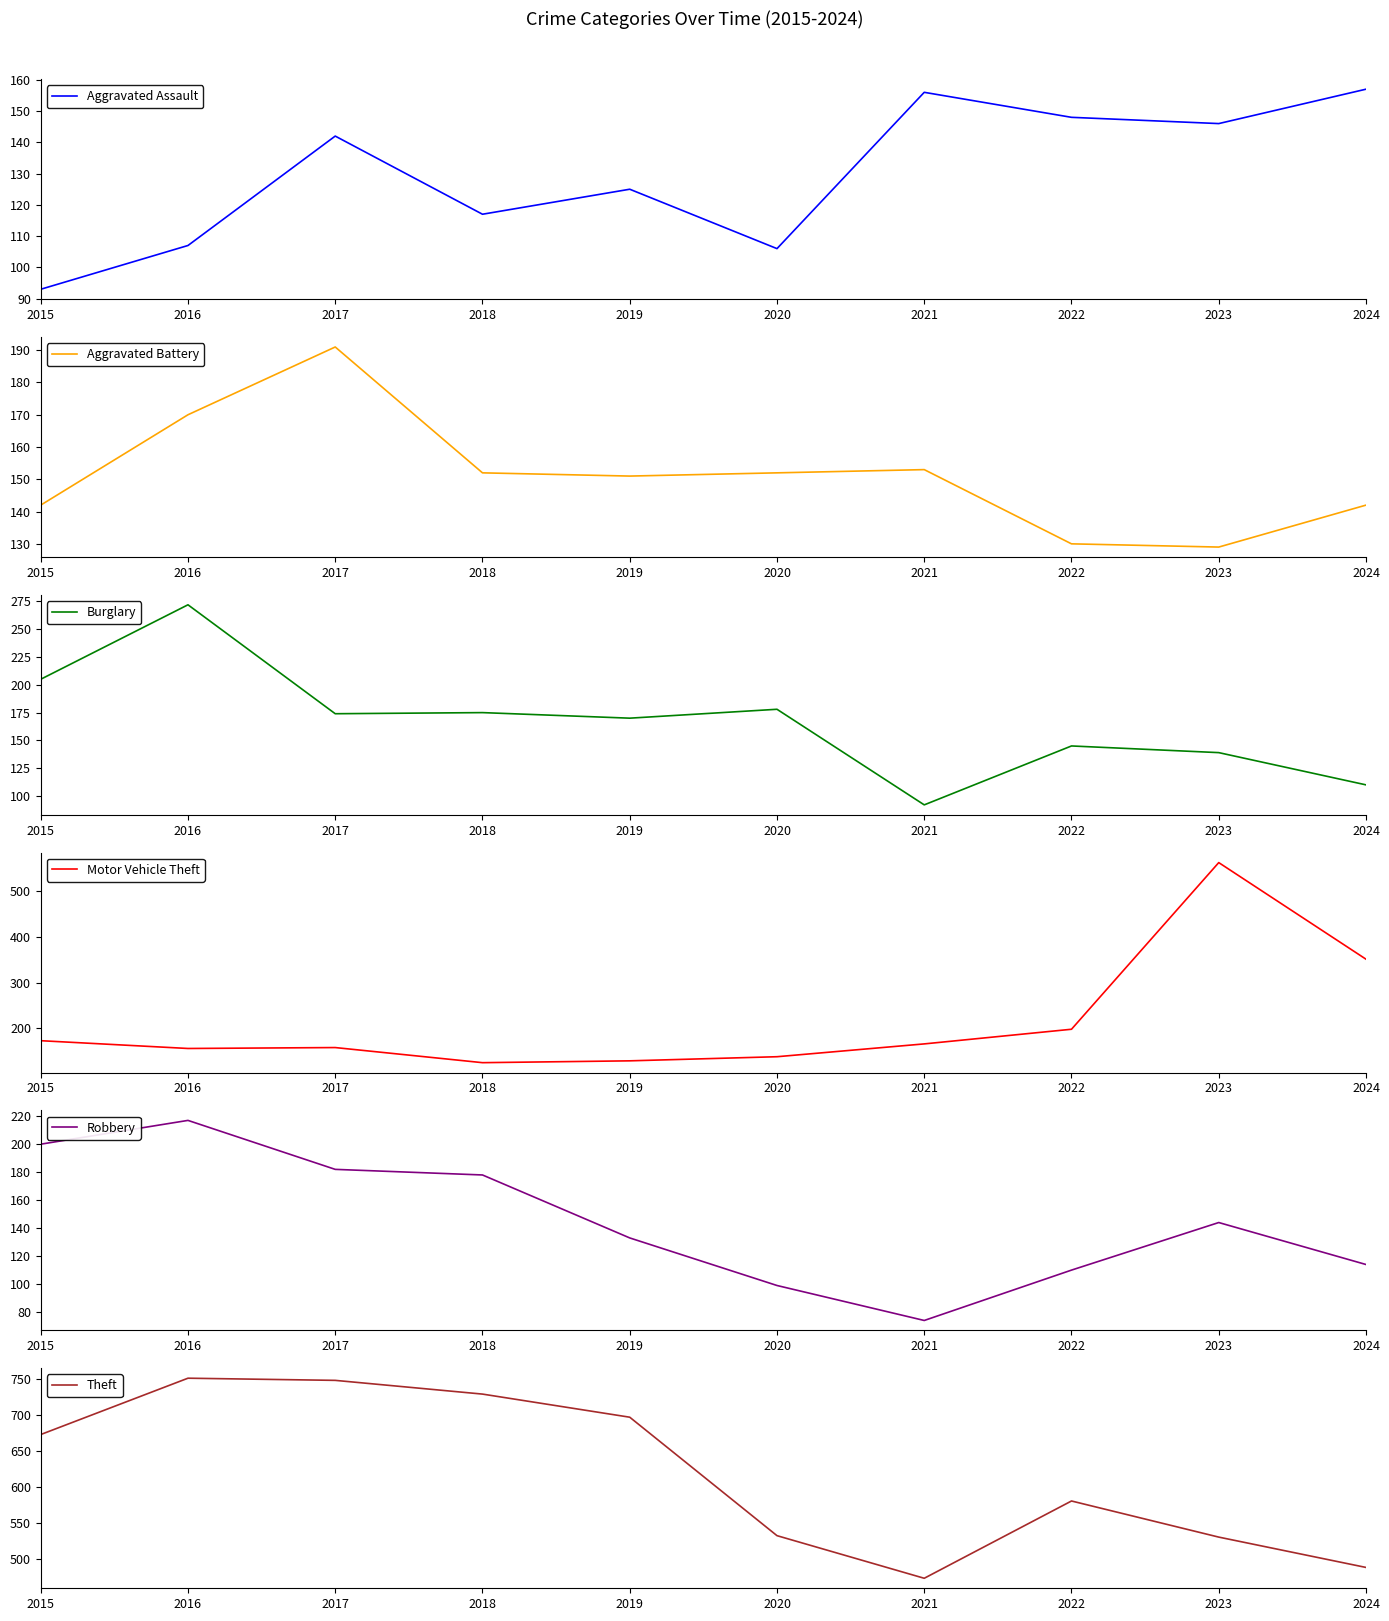

What is the total value across all series at 2018?

1476